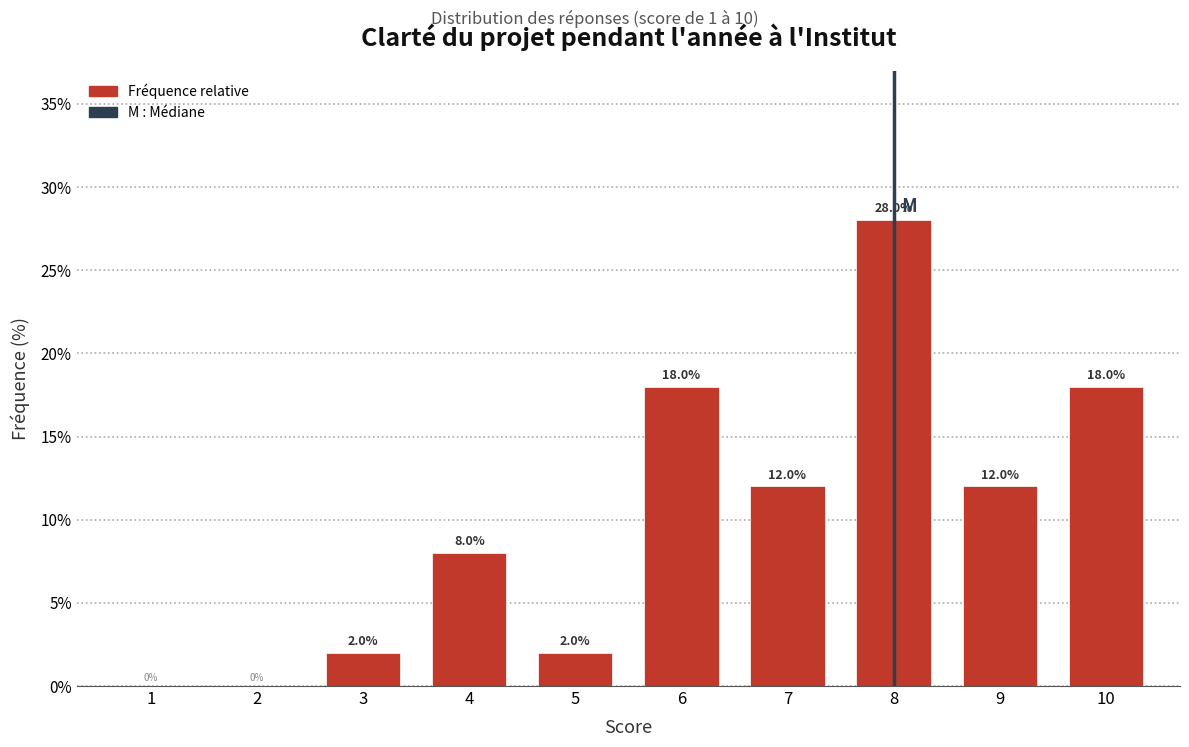

Reading left to right, list all the values displayed in this chart.

1=0.0	2=0.0	3=2.0	4=8.0	5=2.0	6=18.0	7=12.0	8=28.0	9=12.0	10=18.0